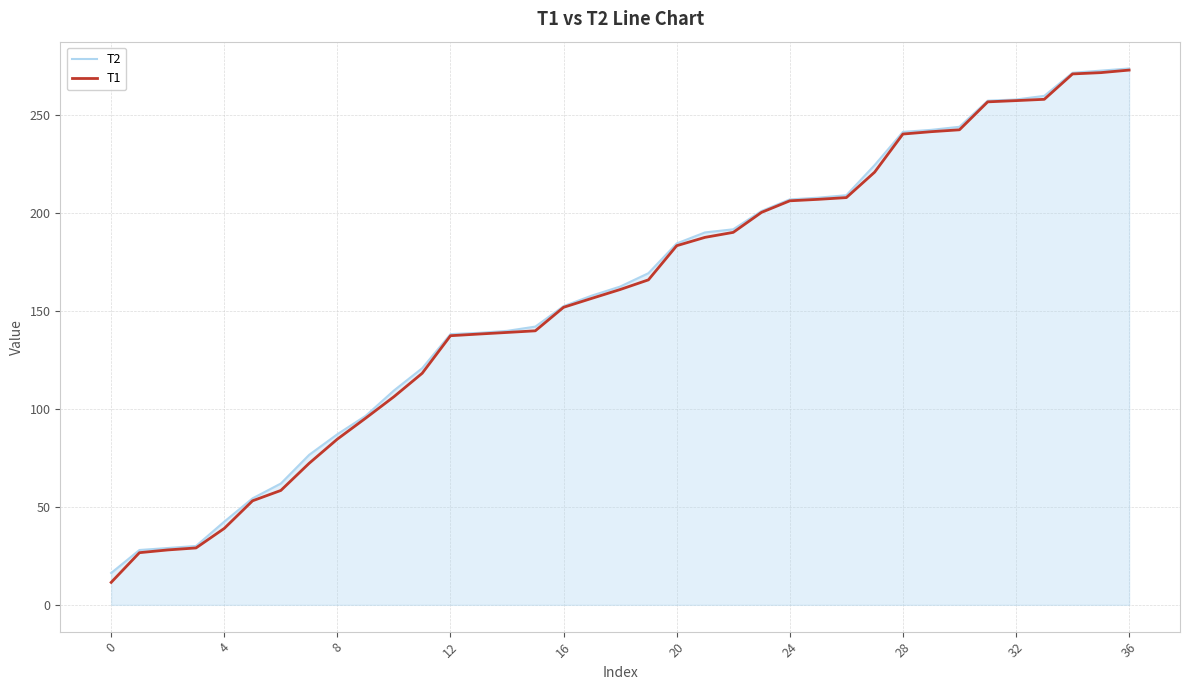

Which series has the largest range (max minus min)?

T1